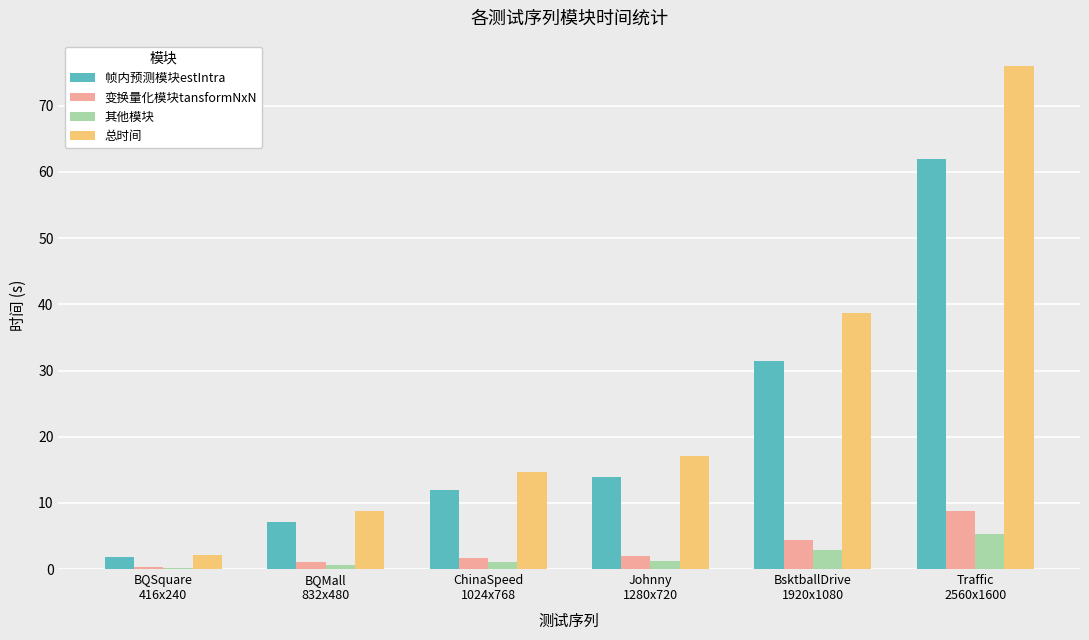

Are the bars grouped side by side (vs. stacked)?

Yes